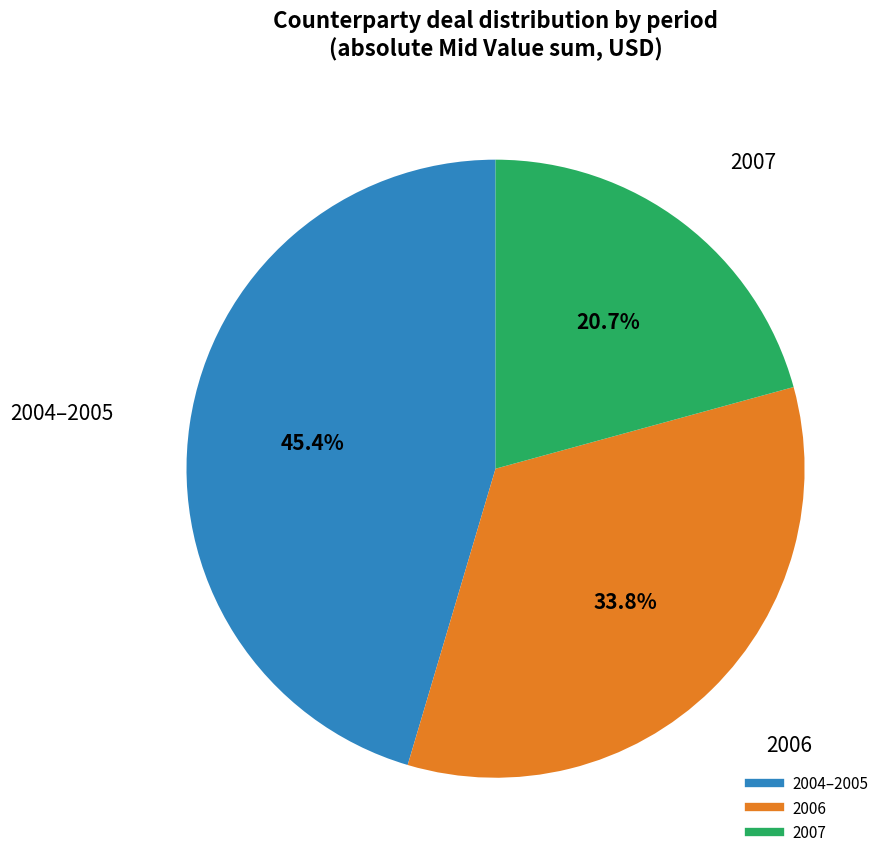

Is there any slice that represents more than half of the pie?

No